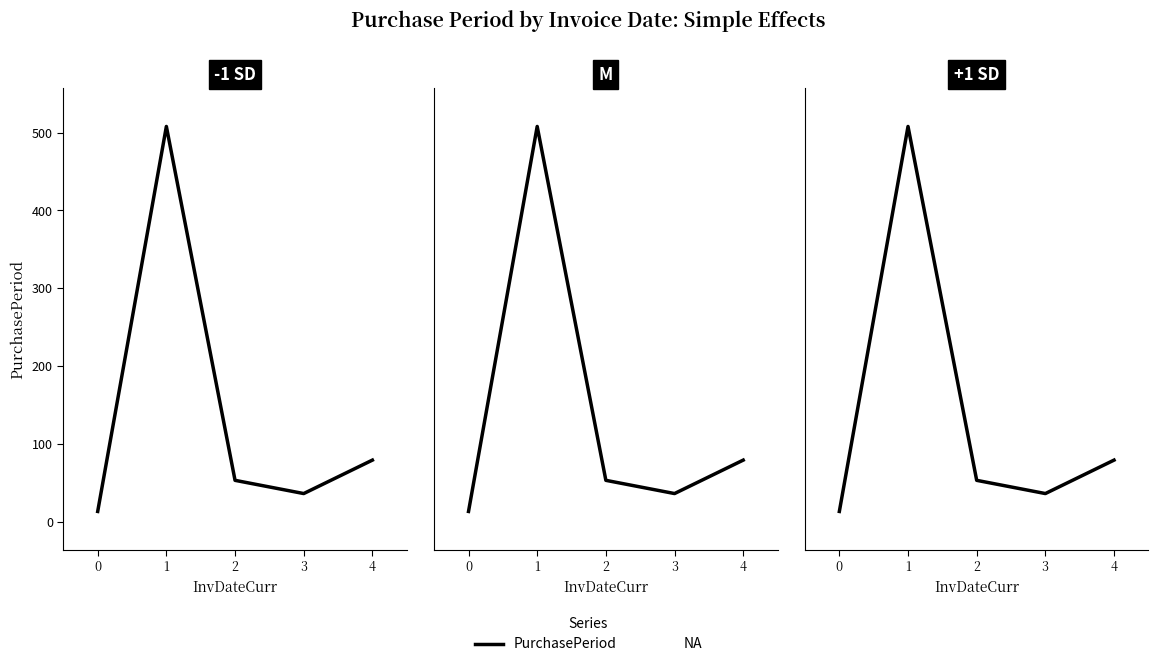

How many interior local peaks (higher than both neighbors) does the data have?

1